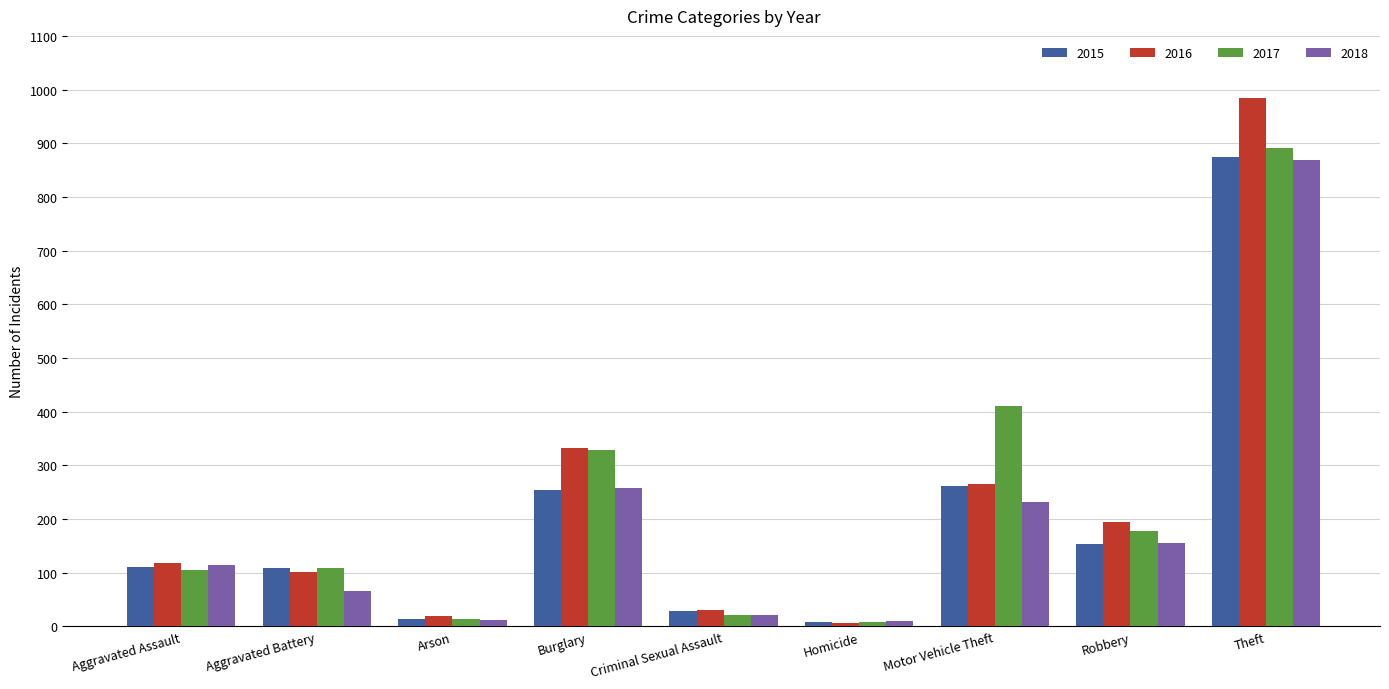

Which series has the largest range (max minus min)?

2016